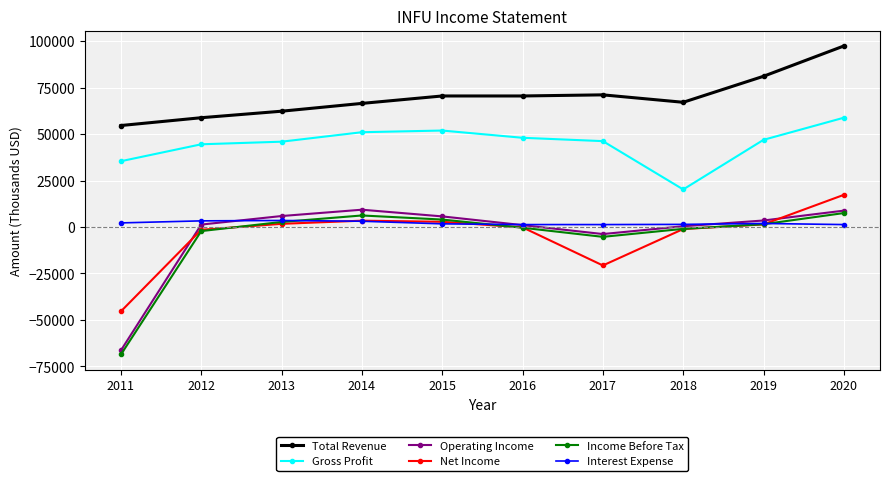

What is the minimum value shown in the chart?

-68600